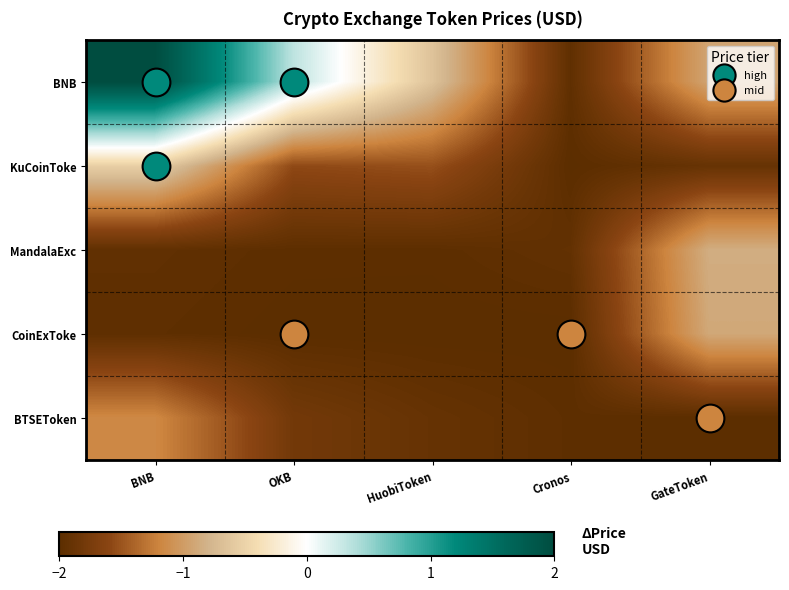

Which category has the highest value across all series?

BNB